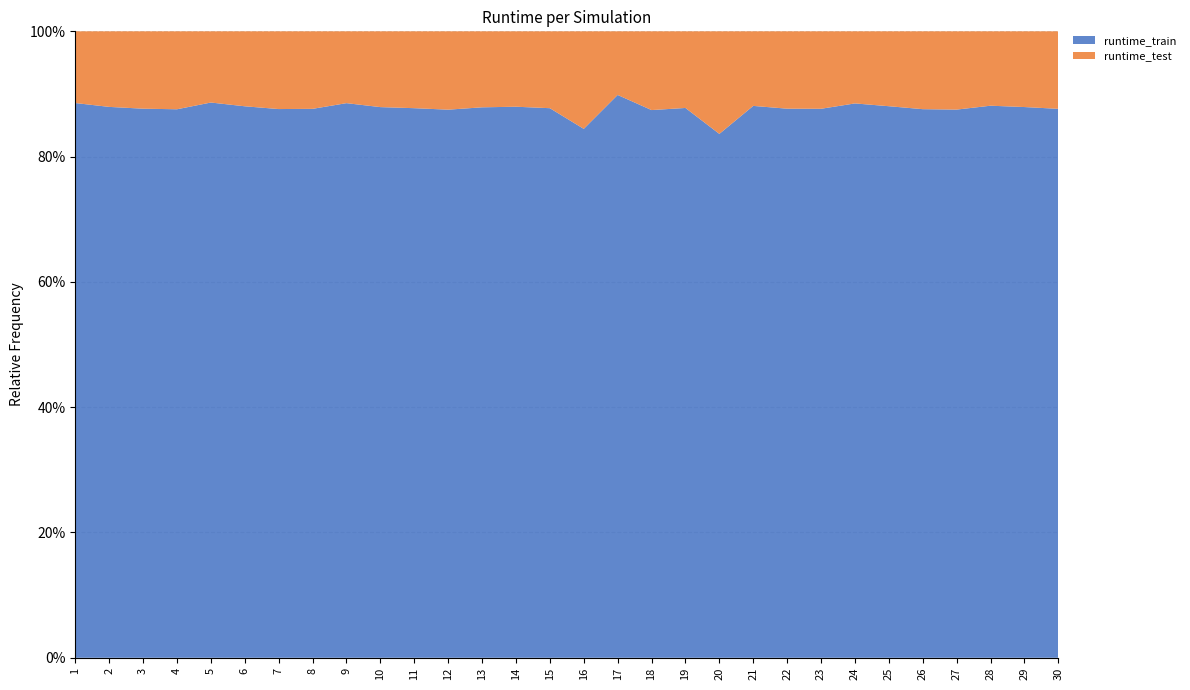

Reading right to left, what are all the values shown in this chart?

runtime_train: 30=13.3	29=13.6	28=14.3	27=13.2	26=13.2	25=13.7	24=14.3	23=13.2	22=13.3	21=13.7	20=13.5	19=13.2	18=13.1	17=16.6	16=13.5	15=13.3	14=13.4	13=14.4	12=13.1	11=13.2	10=13.7	9=14.3	8=13.2	7=13.3	6=13.6	5=14.3	4=13.1	3=13.2	2=13.7	1=14.3
runtime_test: 30=1.9	29=1.9	28=1.9	27=1.9	26=1.9	25=1.9	24=1.9	23=1.9	22=1.9	21=1.9	20=2.6	19=1.8	18=1.9	17=1.9	16=2.5	15=1.9	14=1.8	13=2.0	12=1.9	11=1.8	10=1.9	9=1.9	8=1.9	7=1.9	6=1.9	5=1.8	4=1.9	3=1.9	2=1.9	1=1.9